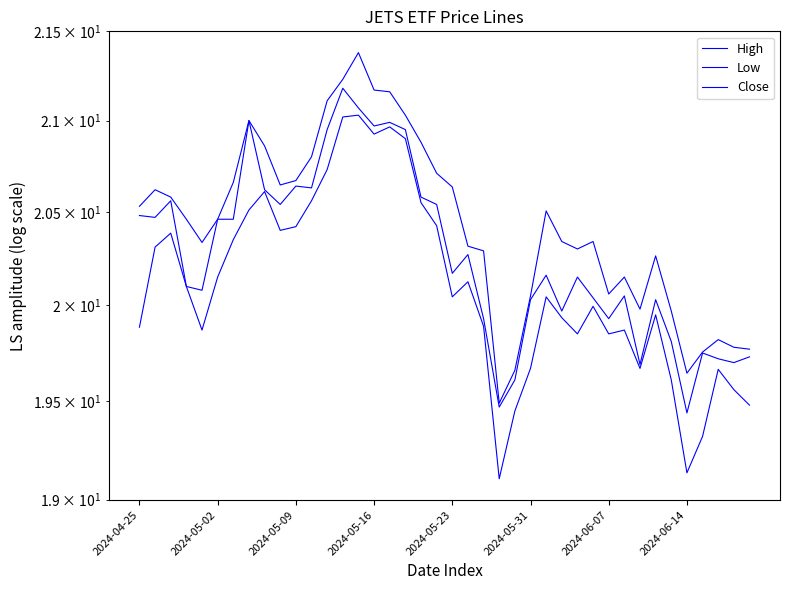

True or false: Low and High cross at least once.

False